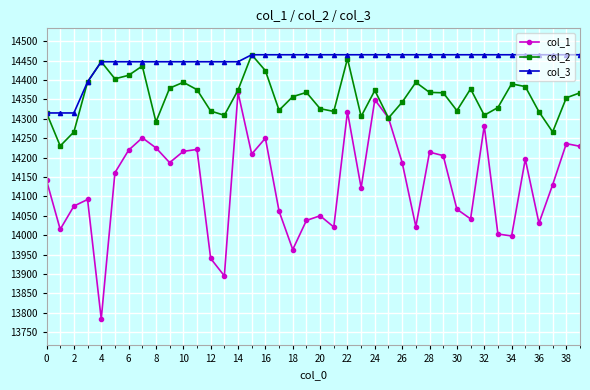

What is the value of the col_3 point at the 20th from the left?

14465